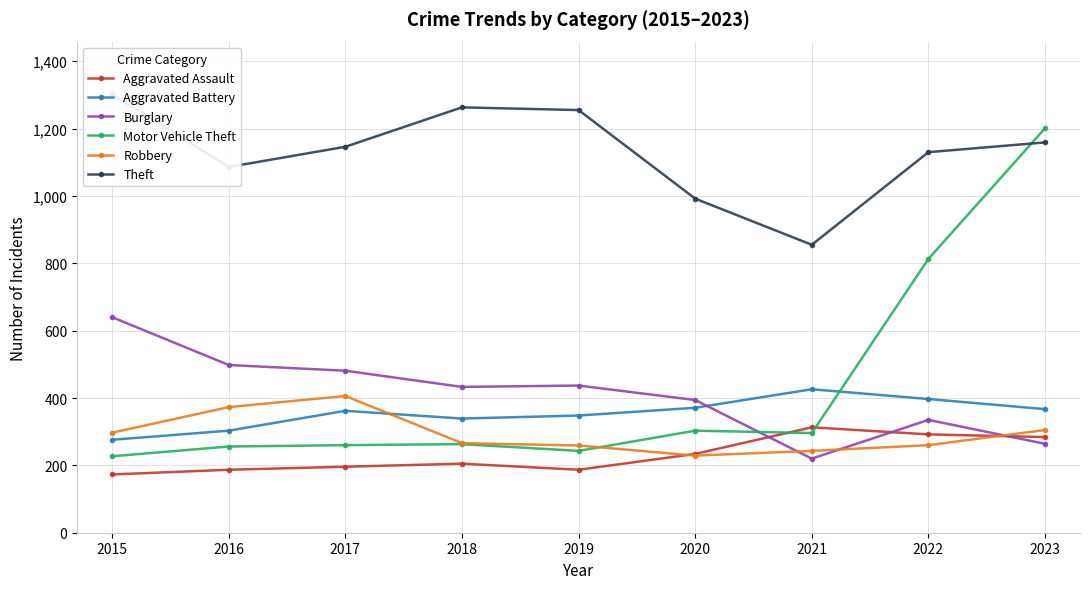

Where is the first local maximum for Aggravated Battery?

2017